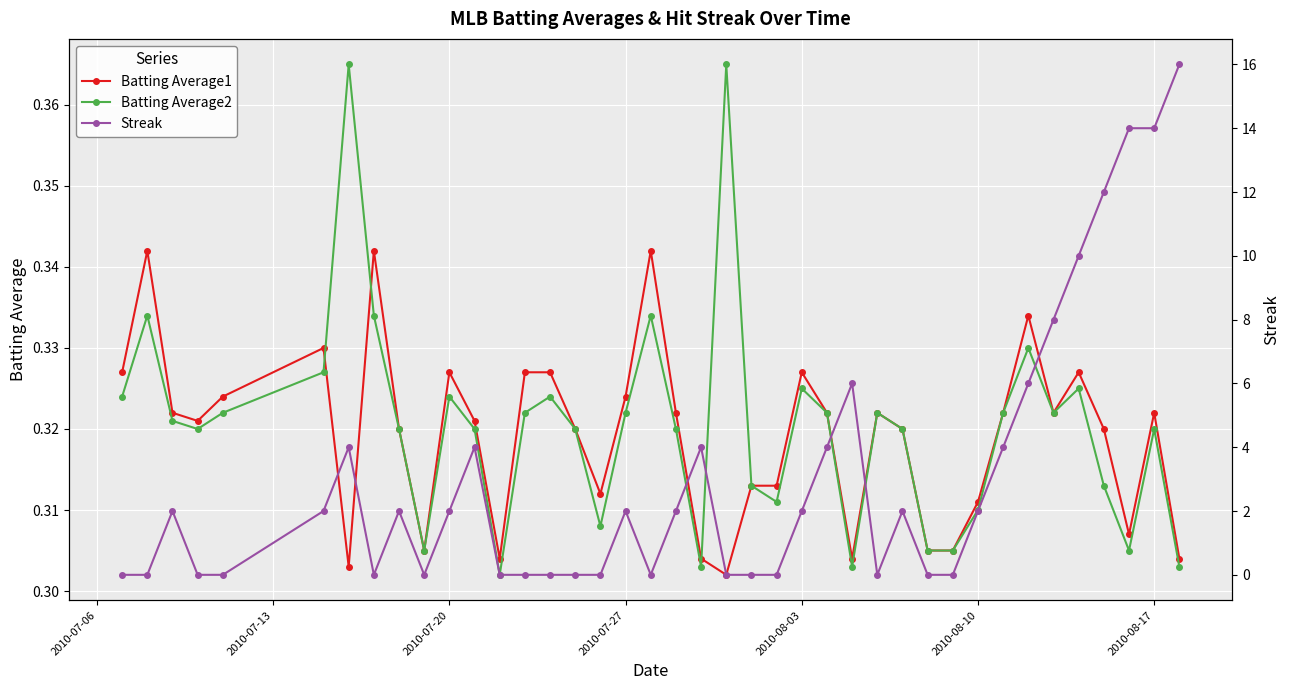

Count the Batting Average1 values in the range 0 to 1.

40